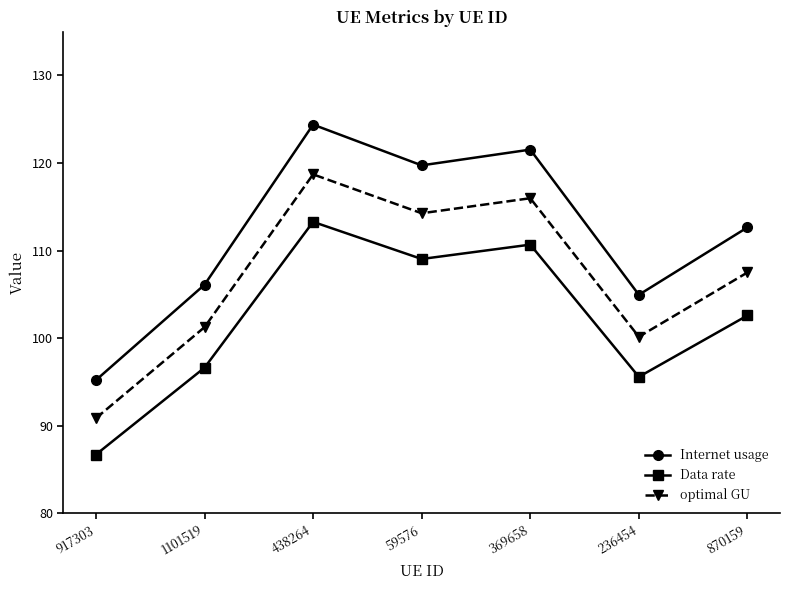

What is the maximum value shown in the chart?

124.4